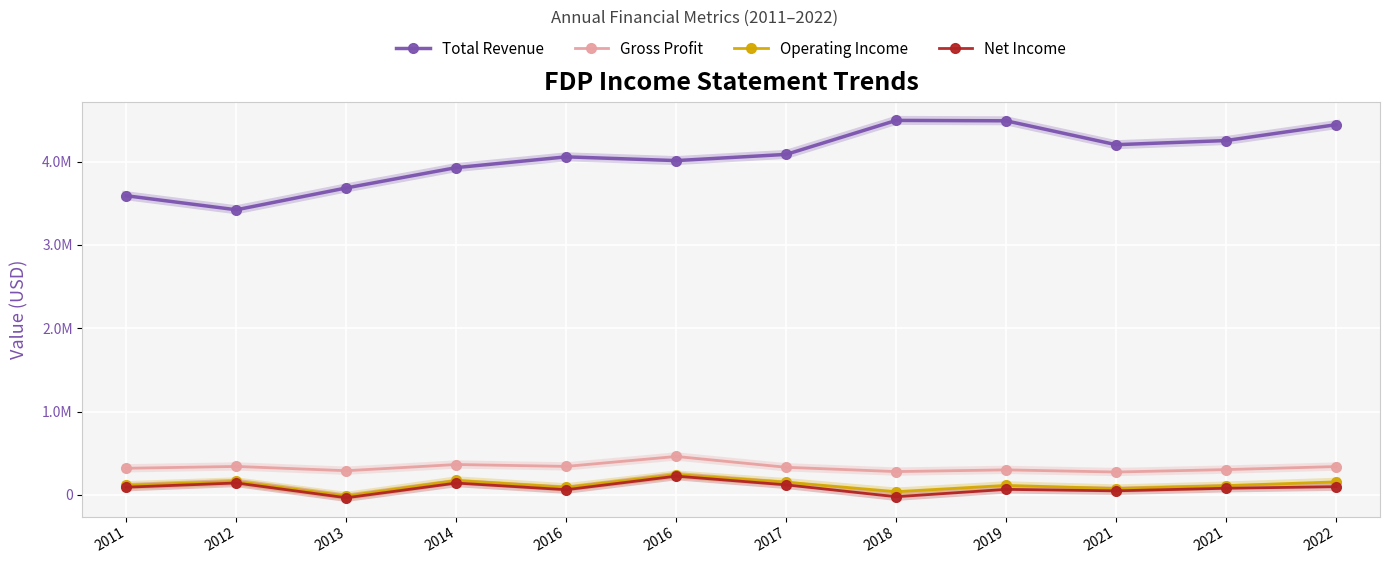

What is the sum of the Total Revenue values at 2012 and 2016?

7432700